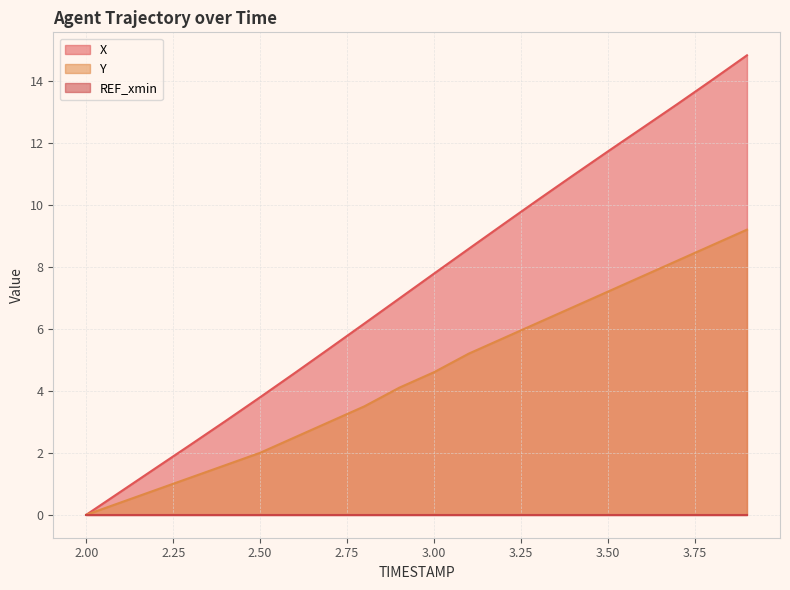

Which series has the widest spread of values?

X